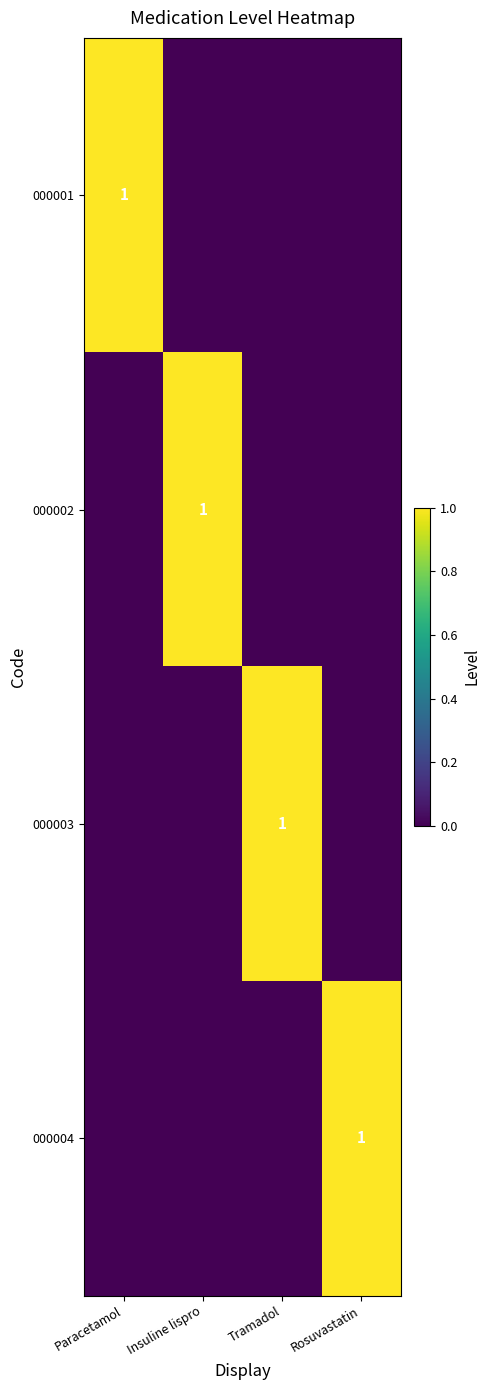

Which category has the highest value across all series?

Paracetamol